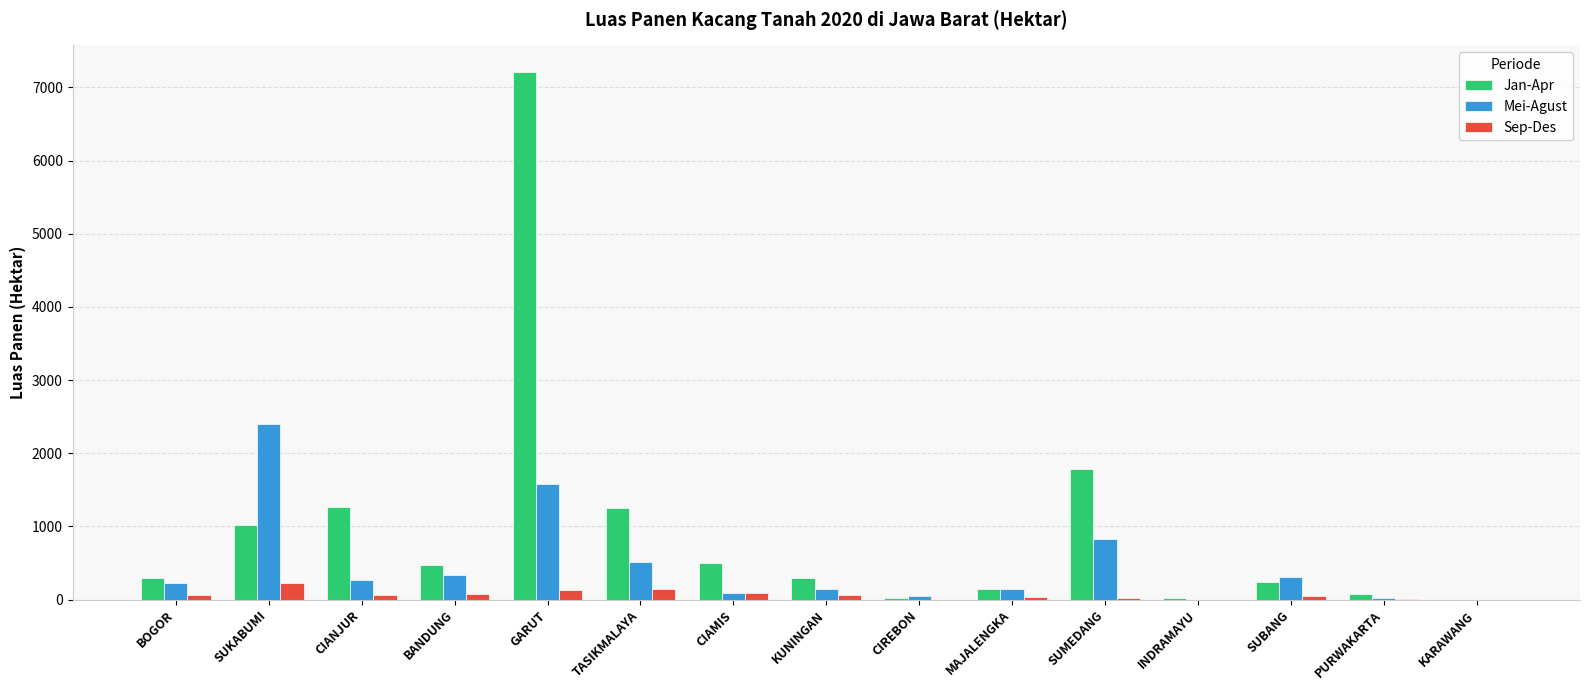

Where is Jan-Apr nearest to the value 3607?

SUMEDANG